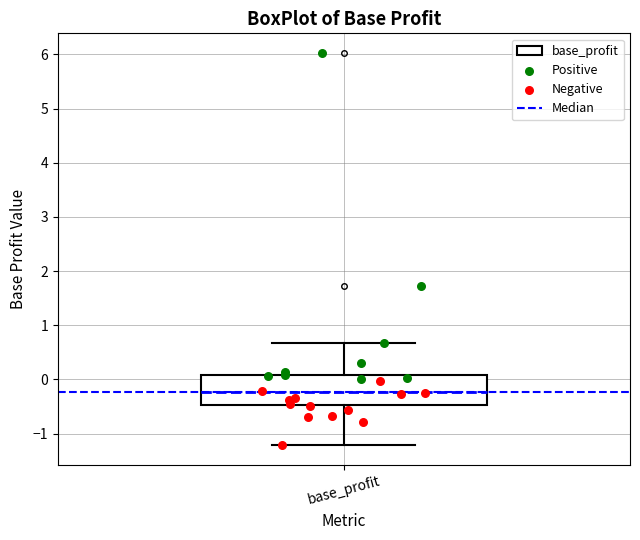

Transcribe this box plot: give where the median line is, the range the box spans, and where the two whiskers end, as read against the y-axis. The values are not printed on the chart, so give them approximately, as read against the axis.

median -0.2, box -0.5 to 0.1, whiskers -1.2 to 0.7